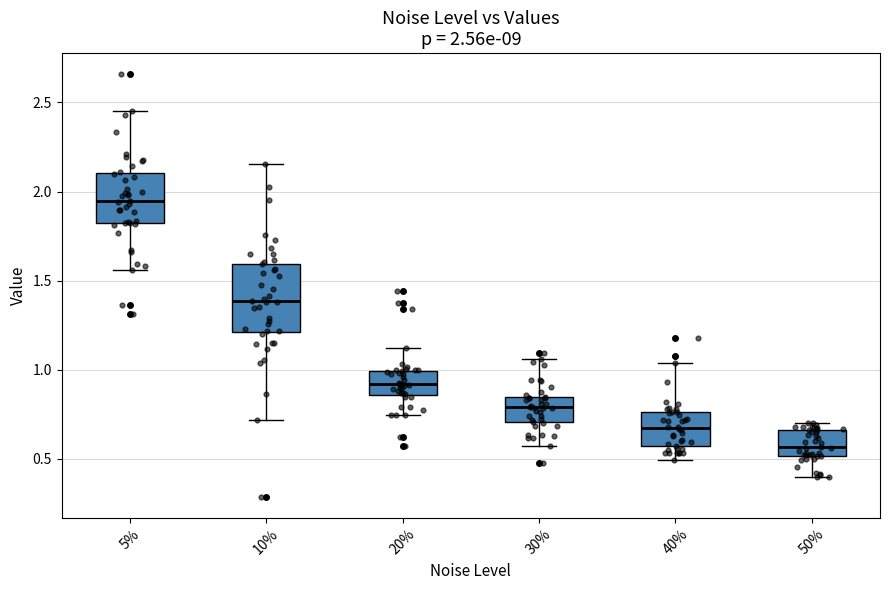

Comparing the boxes themselves (not the whiskers), which one is the tallest?

10%